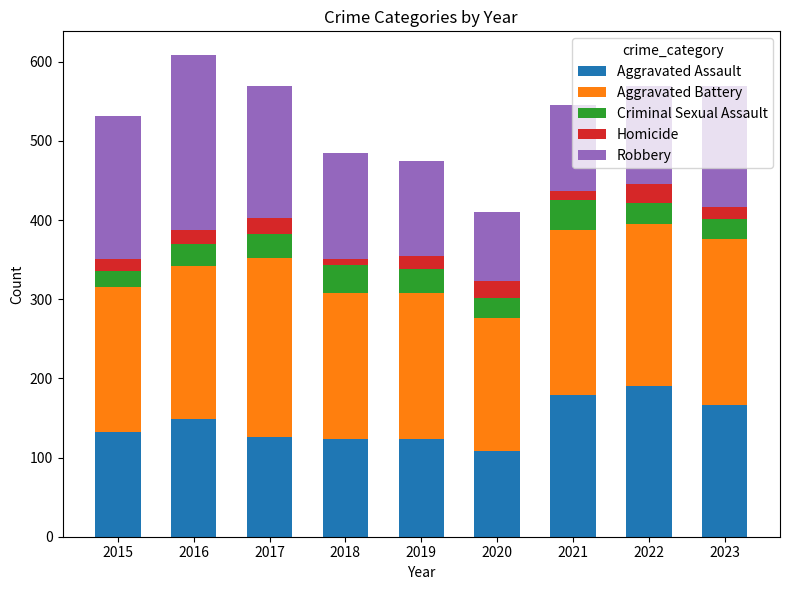

The Aggravated Assault series shows 262 at 2023. True or false?

False